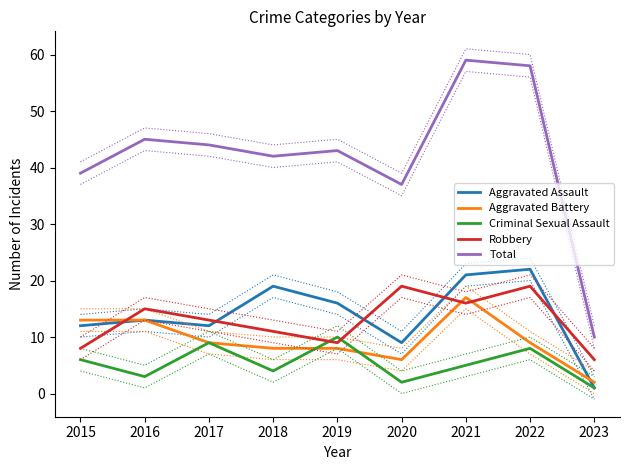

What is the lowest value of the Total series?

10